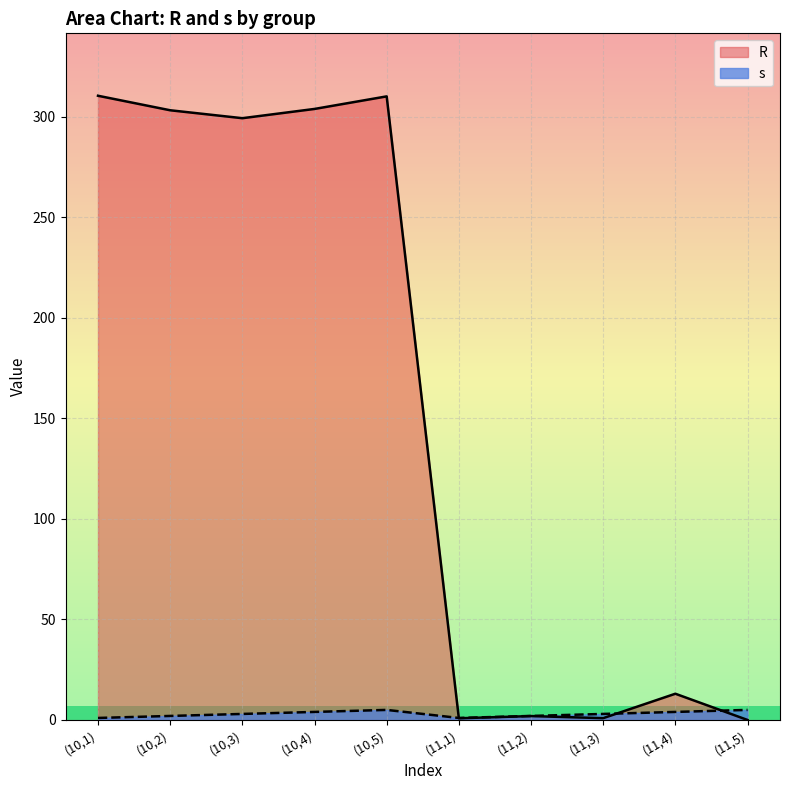

Is the value of R at (10,2) greater than the value of s at (11,4)?

Yes